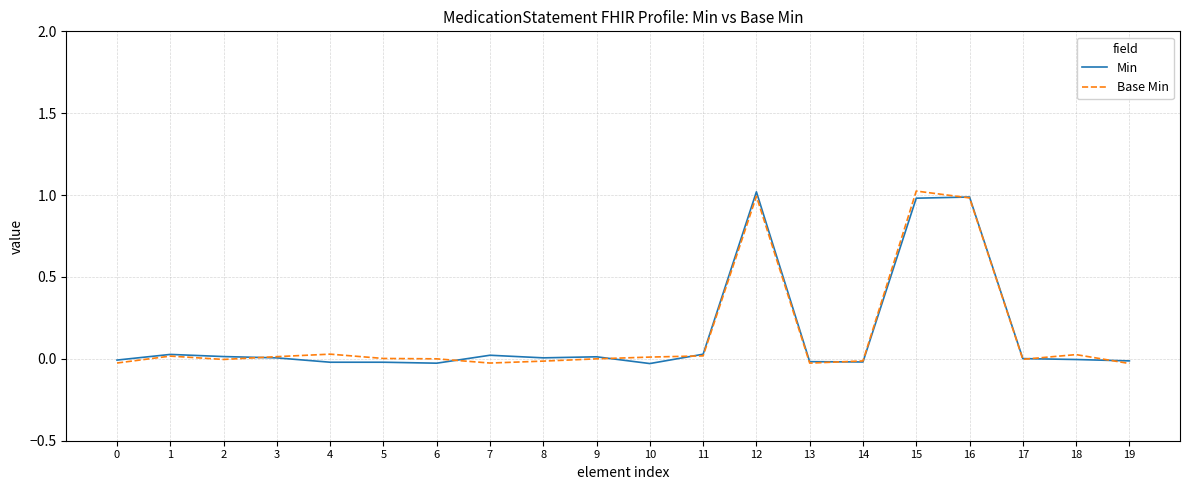

True or false: Min has a value of -0.0 at 6.

True